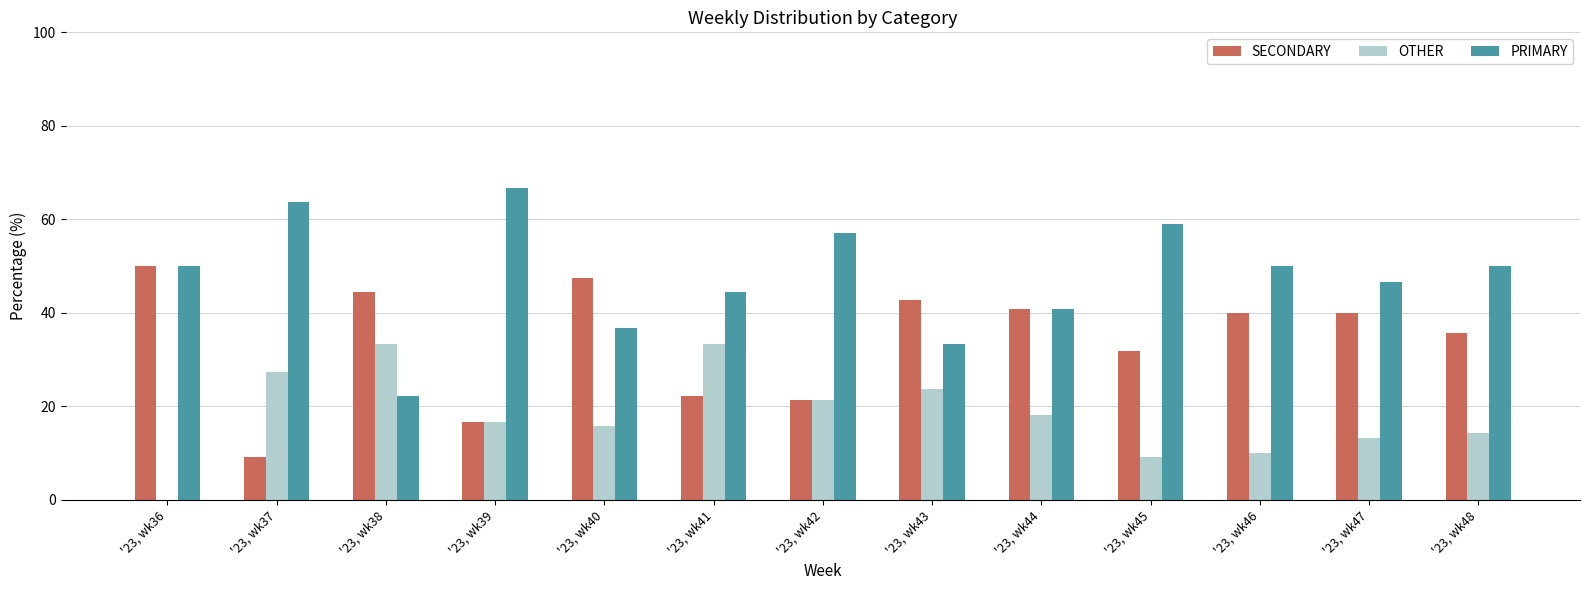

What is the average value of the SECONDARY series?

34.0